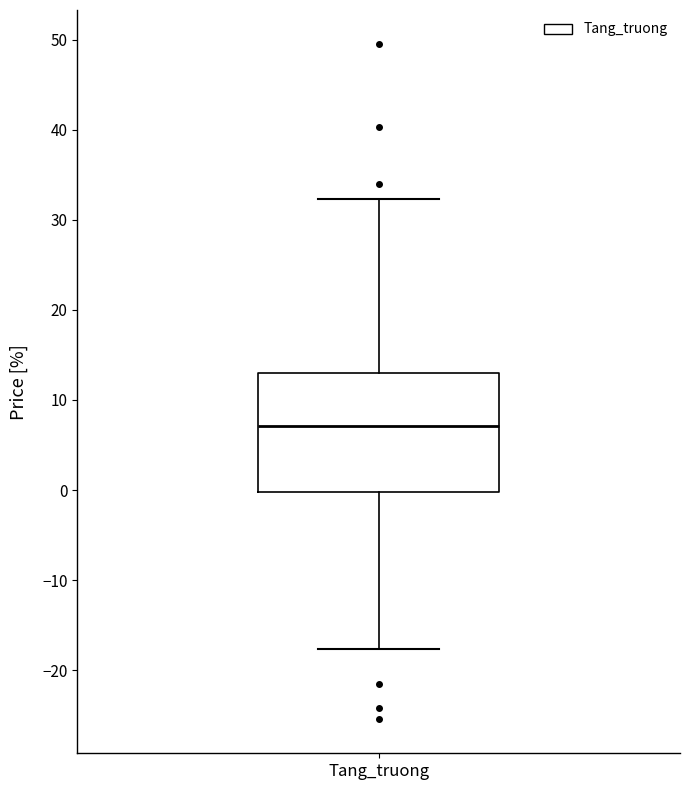

Read this box plot against the y-axis: the position of the median line, the range covered by the box, and the ends of both whiskers. The values are not printed on the chart, so give them approximately, as read against the axis.

median 7, box 0 to 13, whiskers -18 to 32